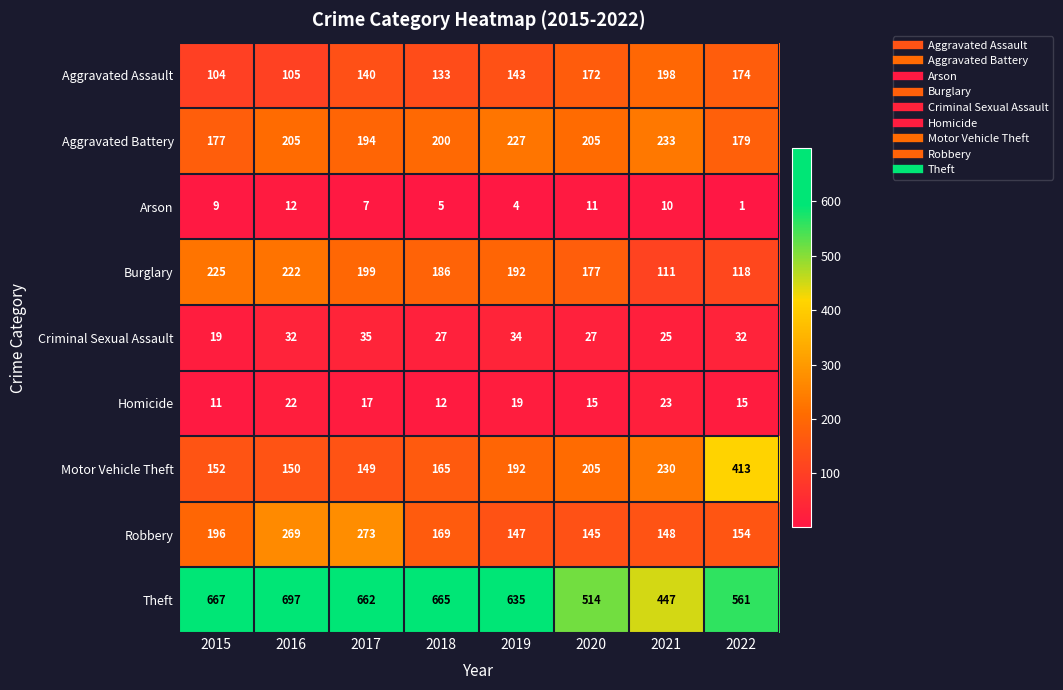

What is the greatest value displayed?

697